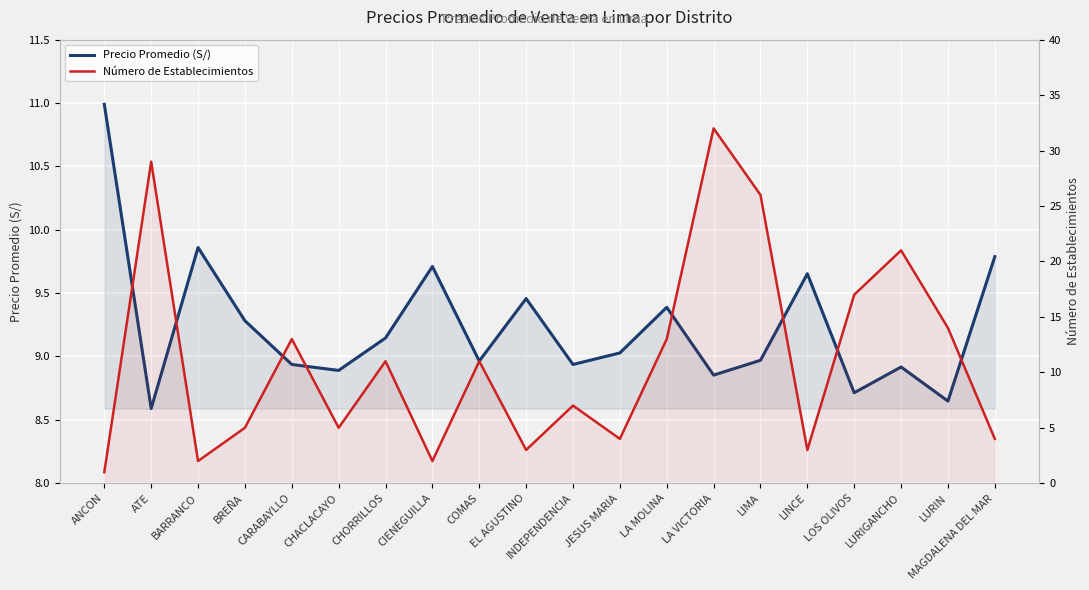

Reading left to right, transcribe all the data shown in this chart.

Precio Promedio (S/): 11.0	8.6	9.9	9.3	8.9	8.9	9.1	9.7	9.0	9.5	8.9	9.0	9.4	8.9	9.0	9.7	8.7	8.9	8.6	9.8
Número de Establecimientos: 1.0	29.0	2.0	5.0	13.0	5.0	11.0	2.0	11.0	3.0	7.0	4.0	13.0	32.0	26.0	3.0	17.0	21.0	14.0	4.0